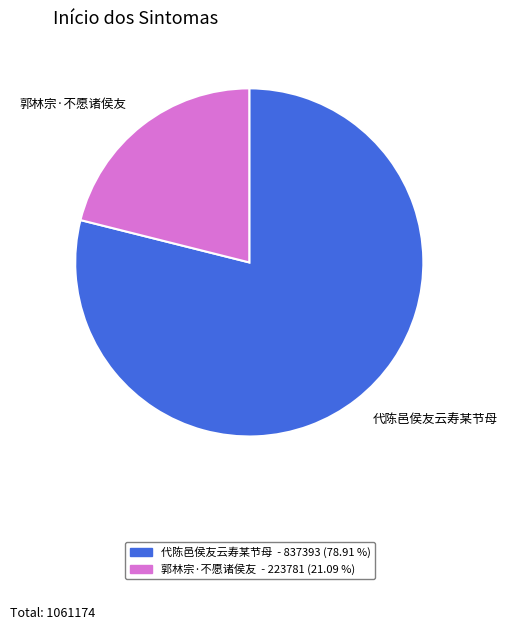

Does 代陈邑侯友云寿某节母 represent more than half of the total?

Yes